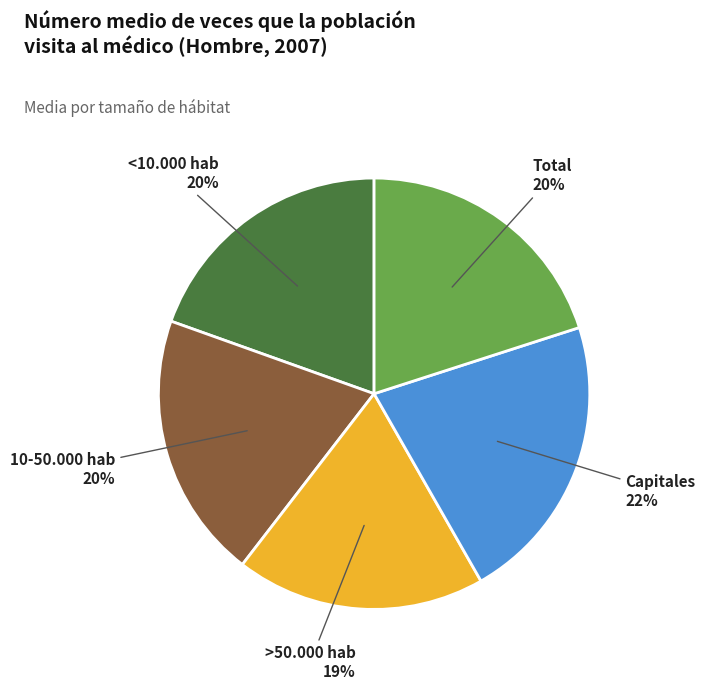

How many slices are in this pie chart?

5